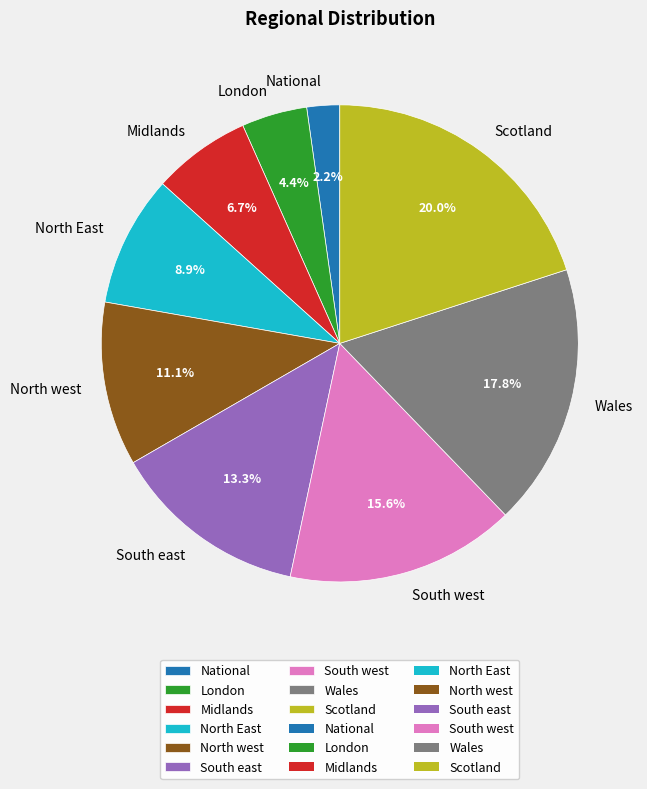

What portion of the pie excludes London?

95.6%